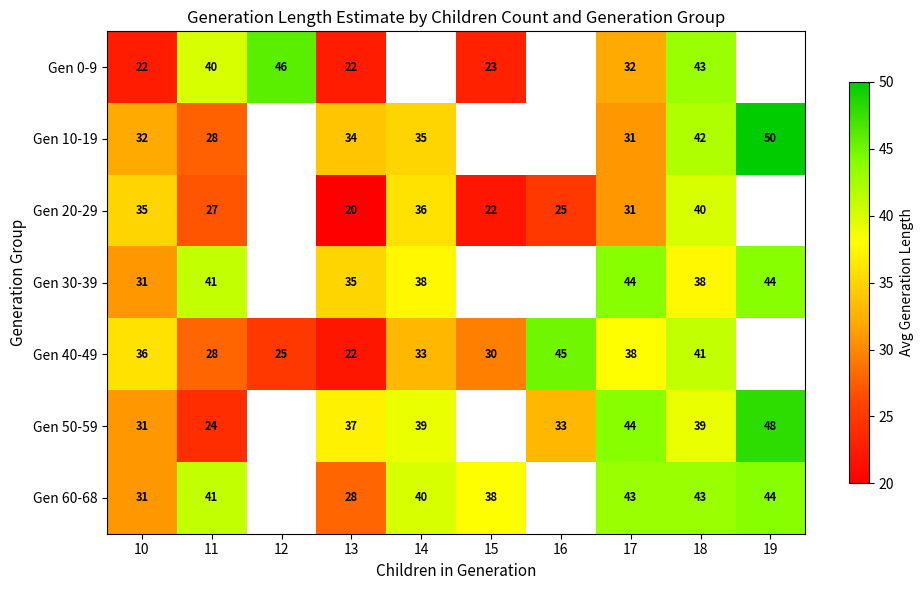

What is the smallest value displayed?

20.0